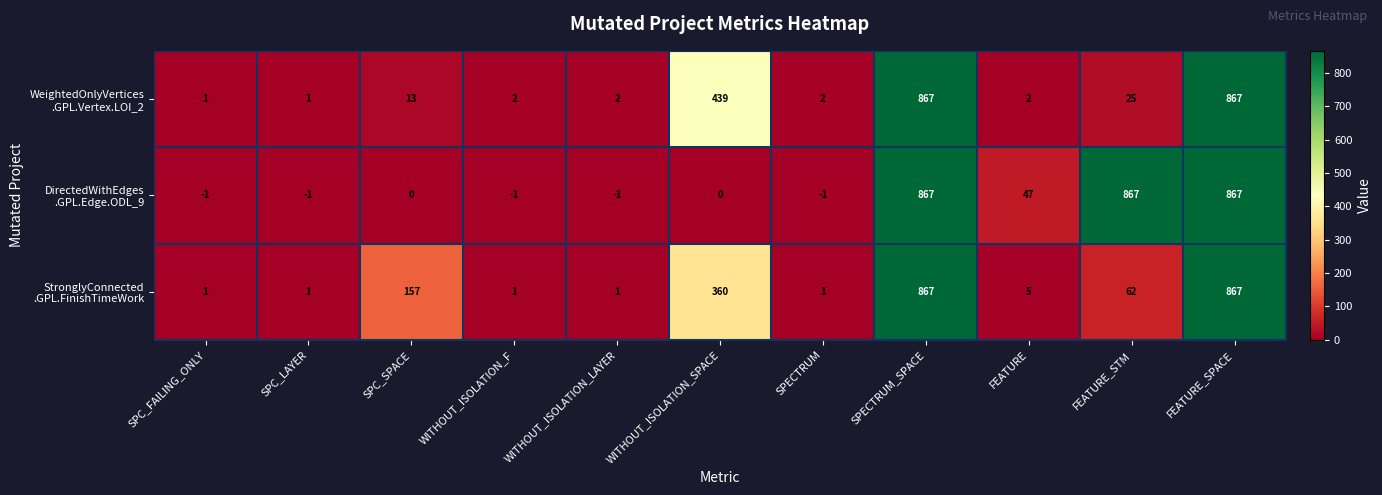

What is the spread (max minus min) of values at SPECTRUM?

3